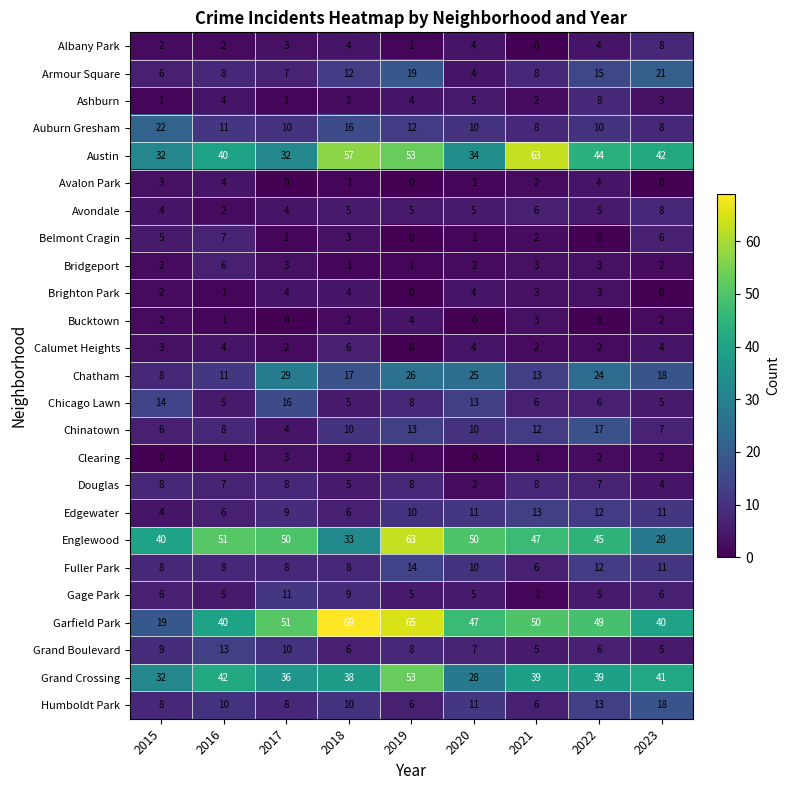

Which series changed the most between 2015 and 2016?

Garfield Park